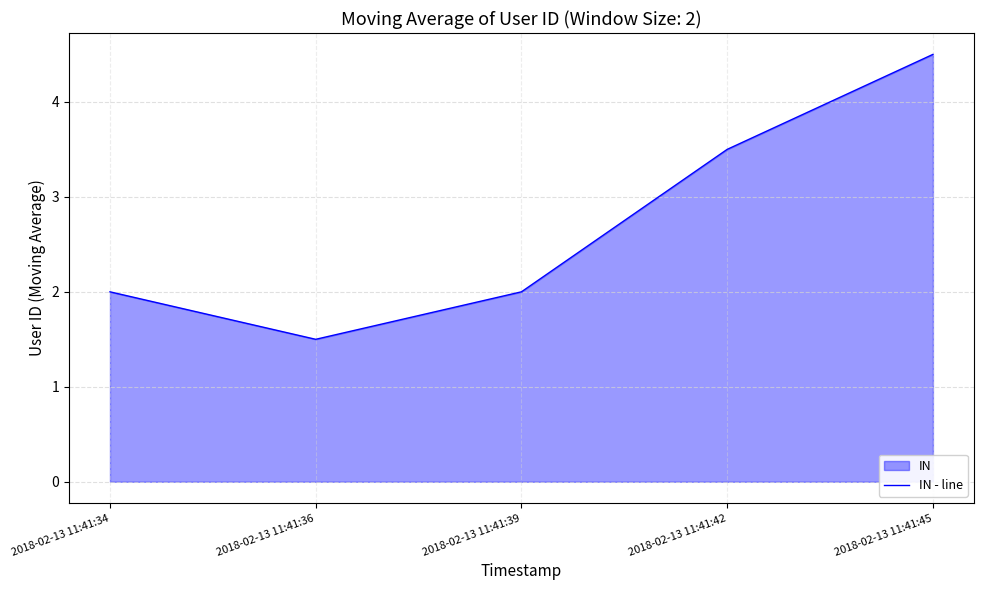

What is the difference between the second highest and minimum values?

2.0